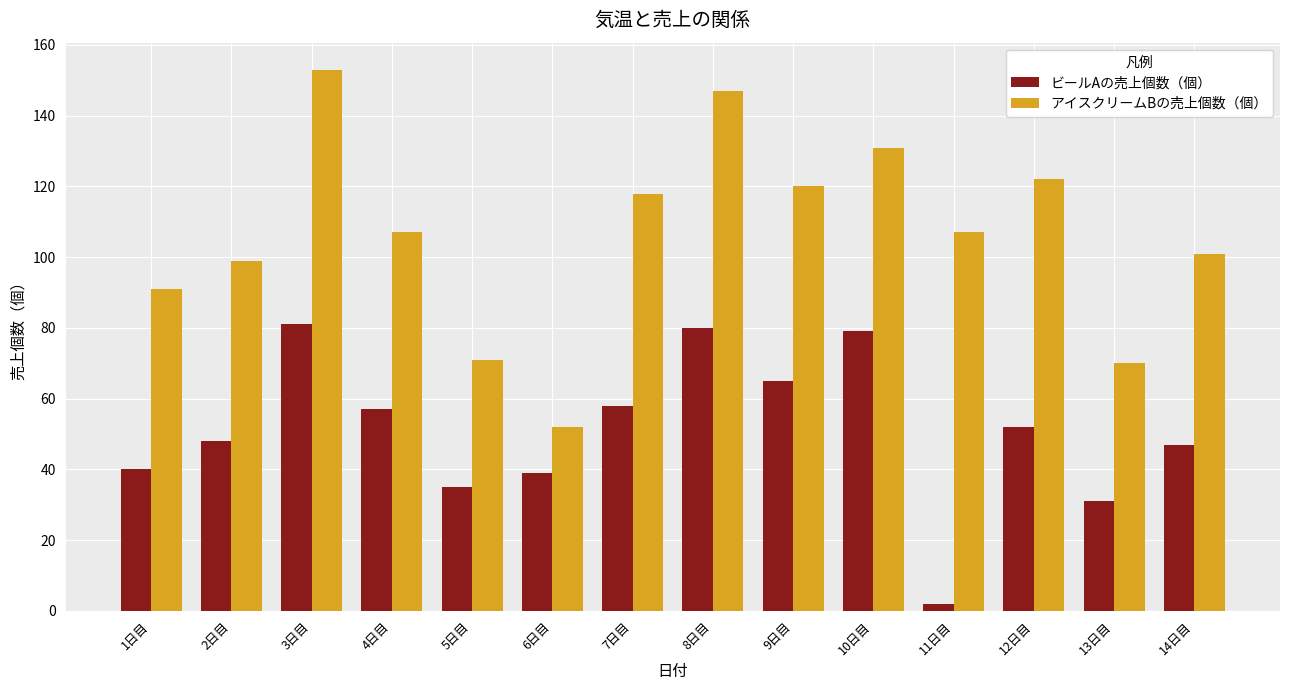

The value of アイスクリームBの売上個数（個） at 6日目 is 52. True or false?

True